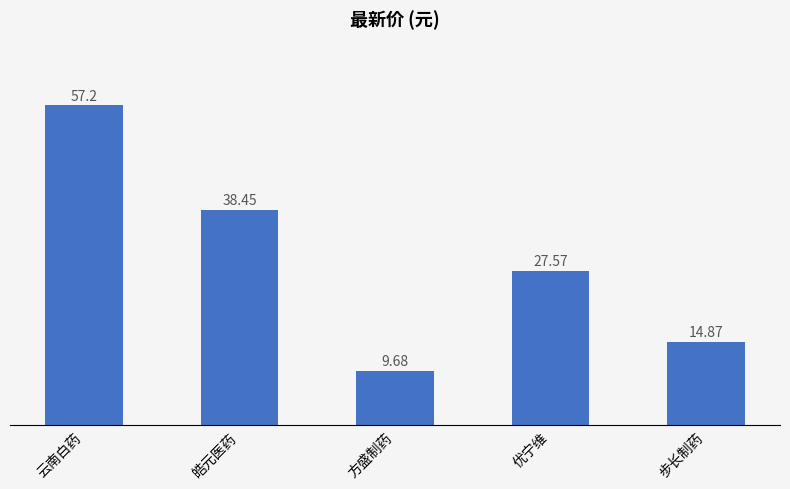

What value does the data have at 优宁维?

27.6